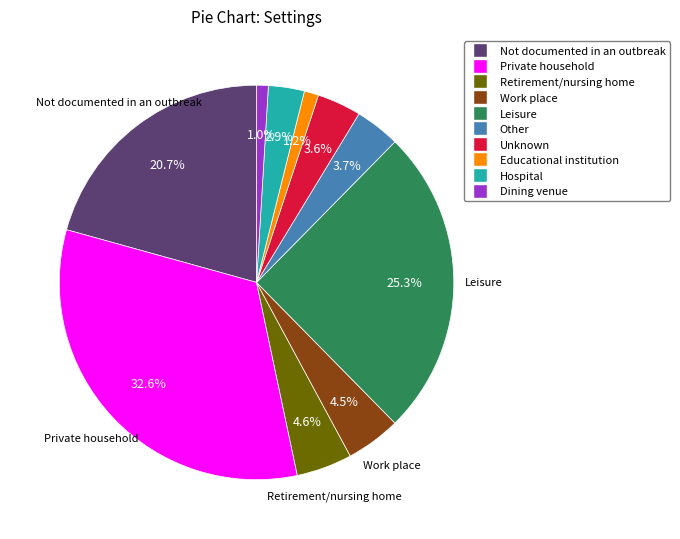

Does Retirement/nursing home represent more than half of the total?

No